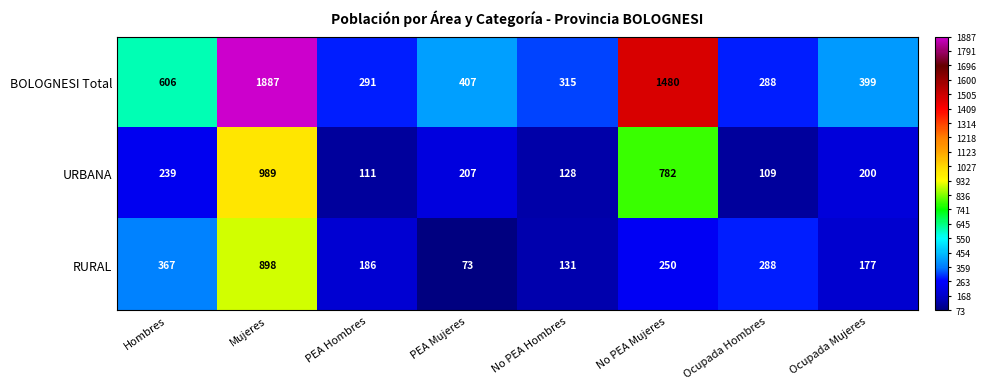

How many distinct data groups are displayed?

3